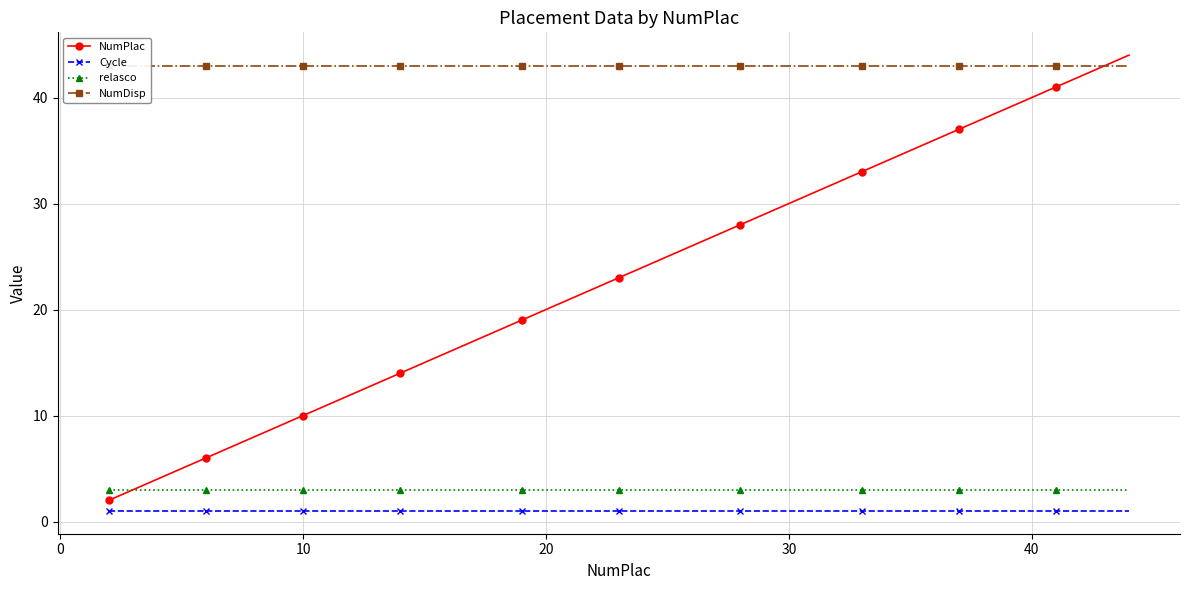

How many data points in NumPlac are less than 23?

20